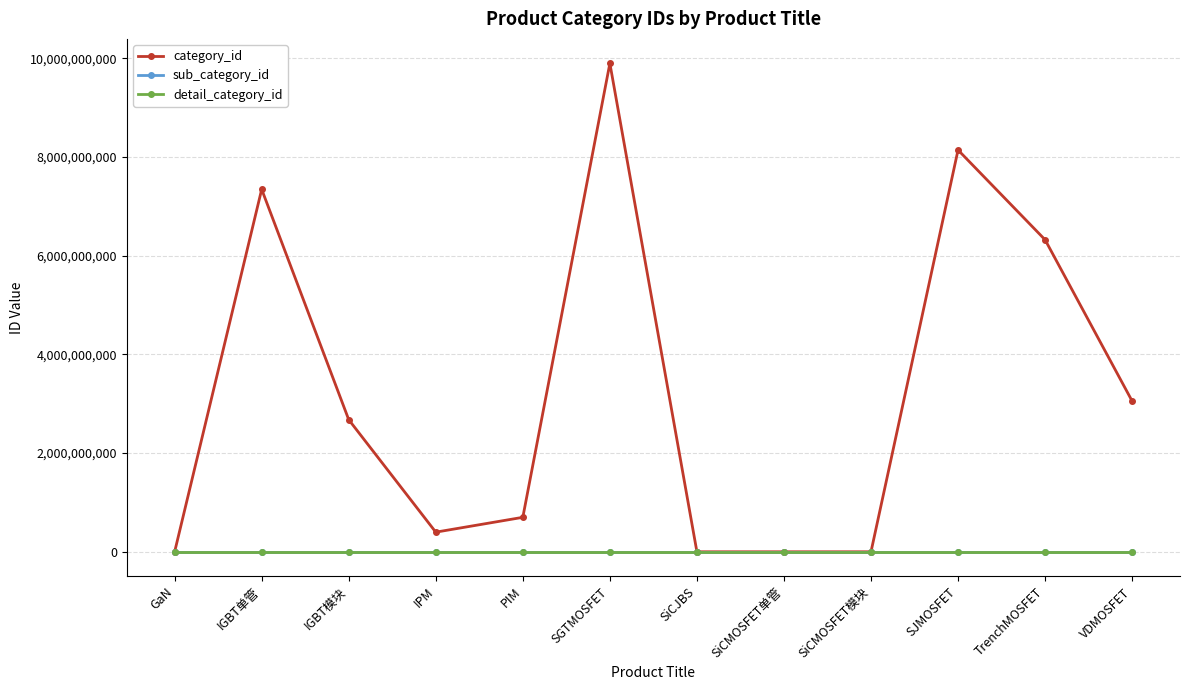

Is this an area chart (filled region under the line)?

No